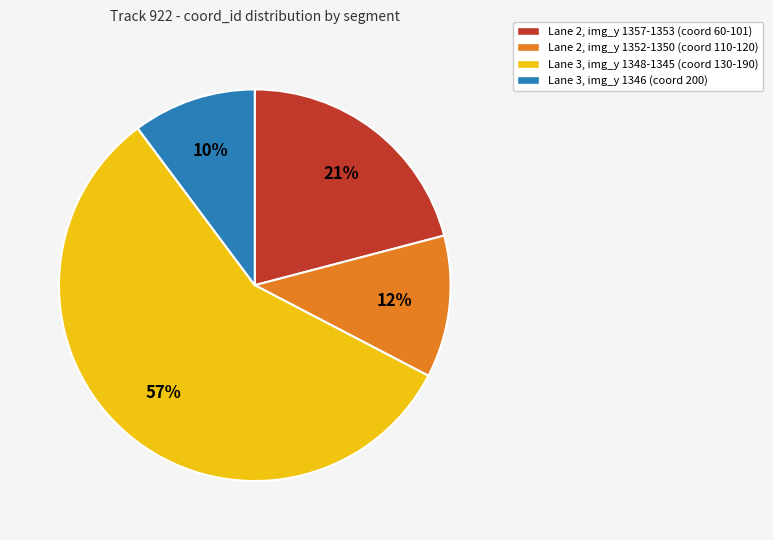

Do Lane 2, img_y 1352-1350 (coord 110-120) and Lane 3, img_y 1348-1345 (coord 130-190) together represent more than half of the pie?

Yes